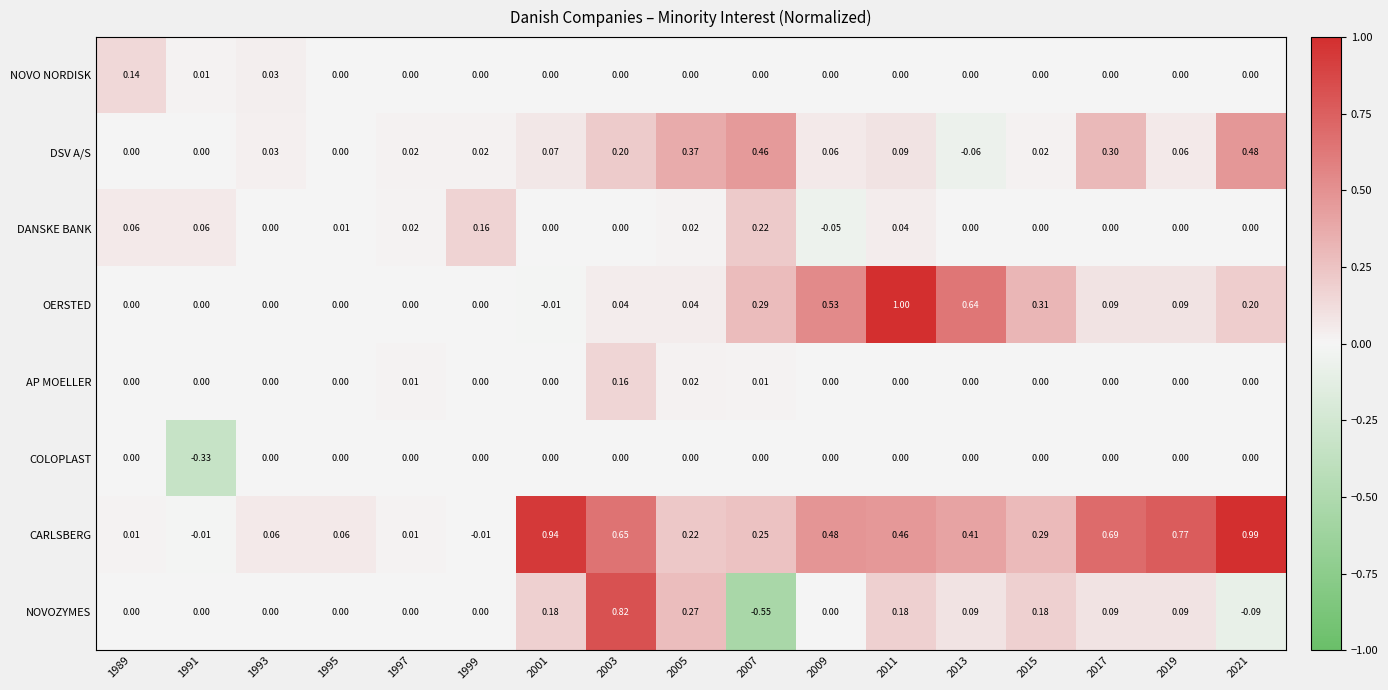

Which series has the largest range (max minus min)?

NOVOZYMES